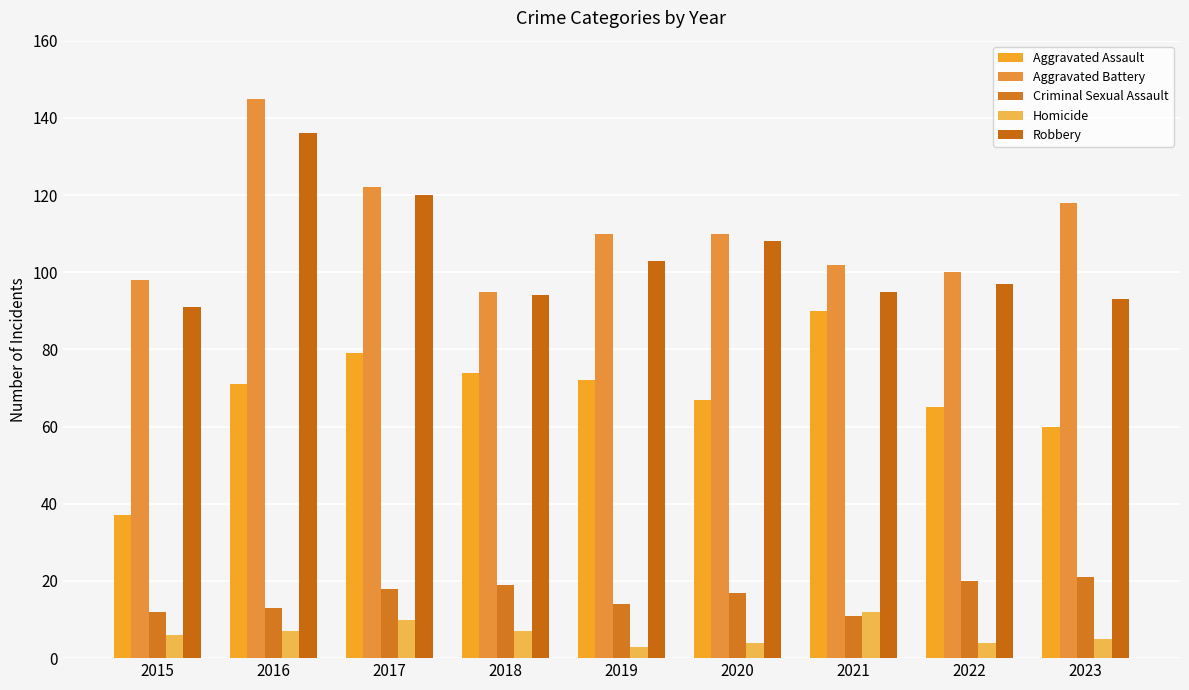

Are the bars horizontal?

No